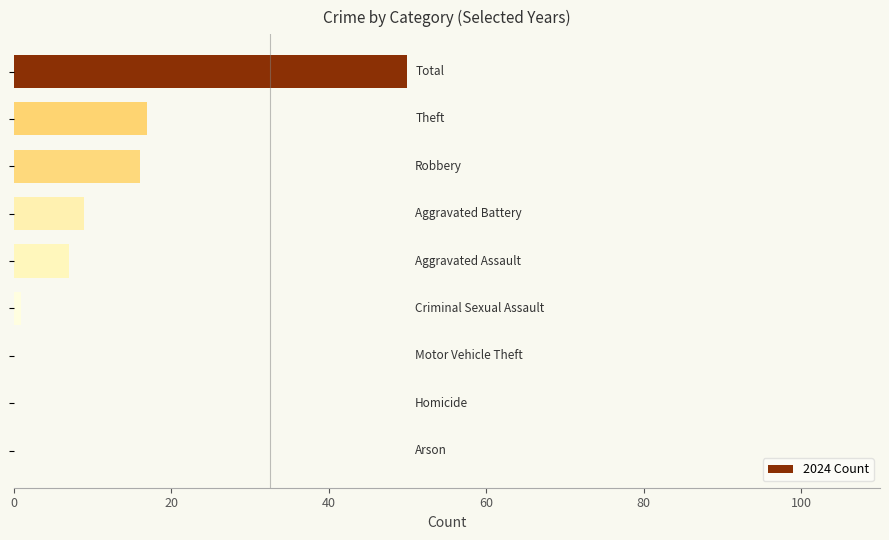

How many categories are shown in the chart?

9